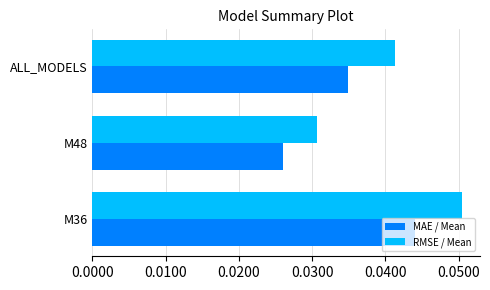

The MAE / Mean series shows 0.1 at M36. True or false?

False